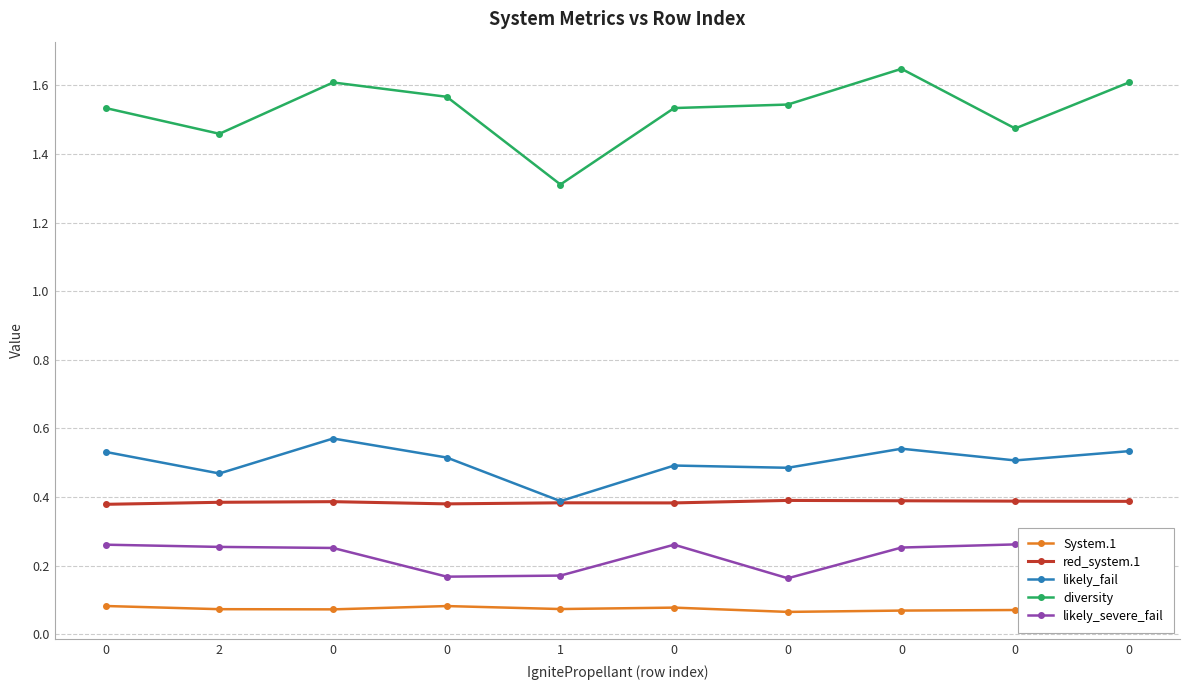

True or false: diversity has more than 2 points higher than both neighbors.

False